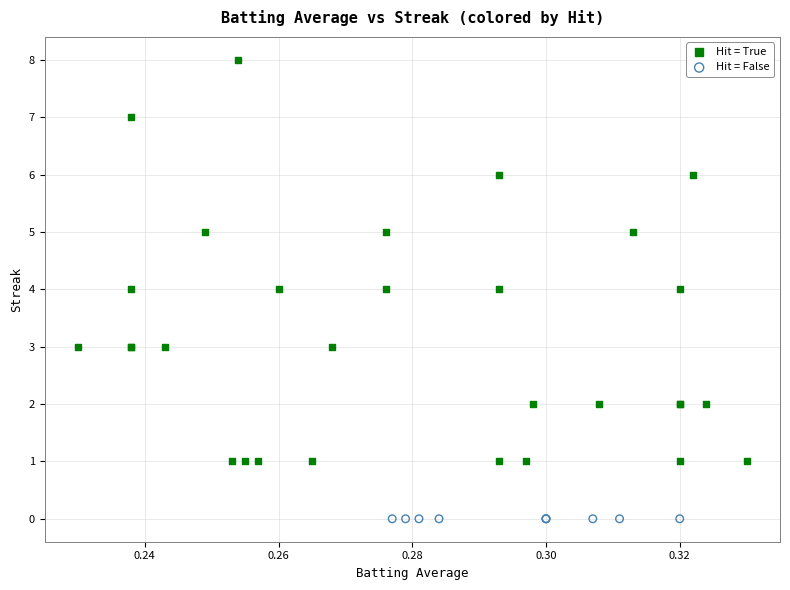

Which series reaches the maximum Y coordinate?

Hit = True